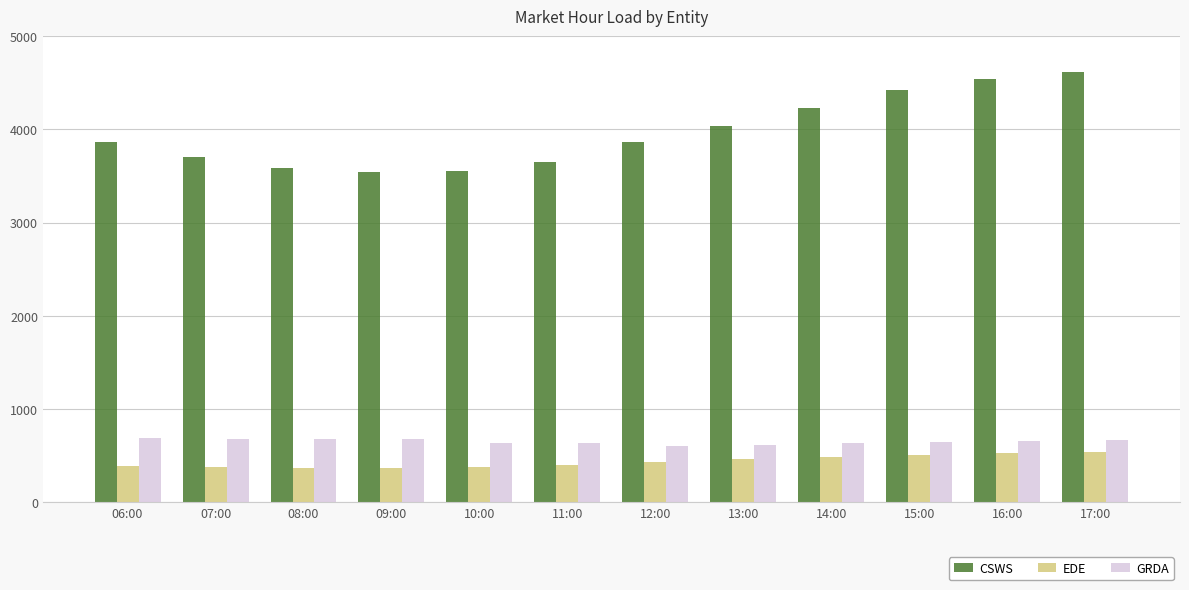

Between 11:00 and 17:00, which series saw the biggest shift?

CSWS